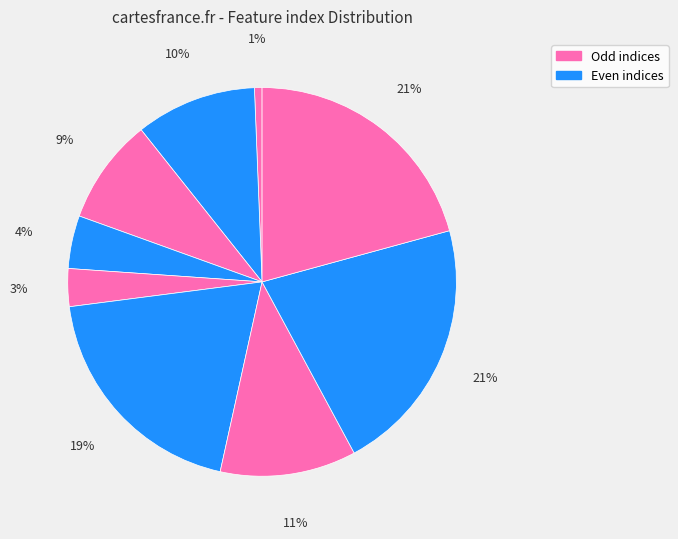

Does any single category account for the majority?

No